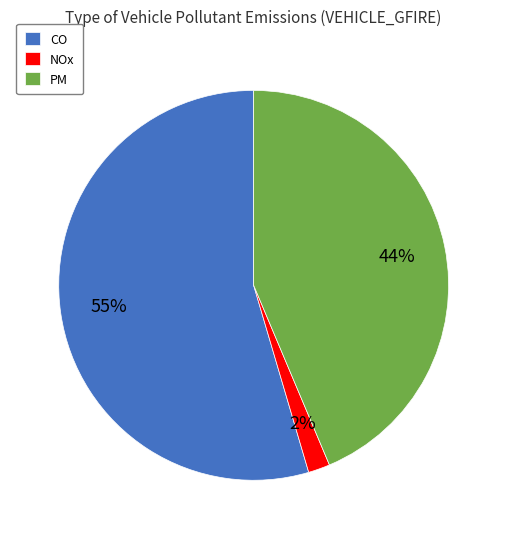

To the nearest percent, what is the average slice percentage?

33%